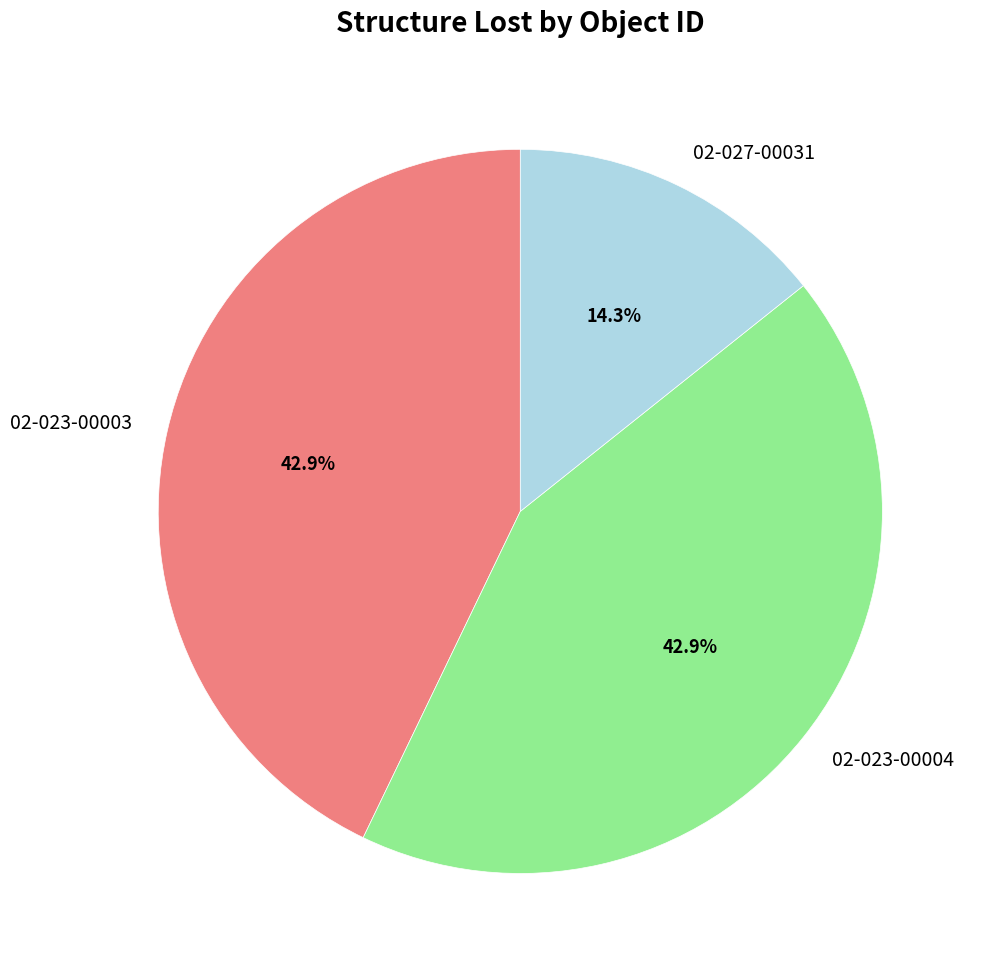

Is it true that 02-023-00003 is 50% of the pie?

False